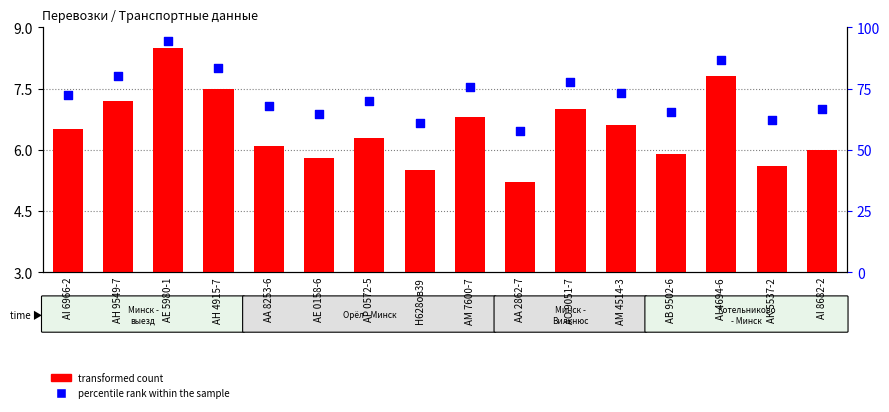

Which series reaches the minimum Y coordinate?

transformed count